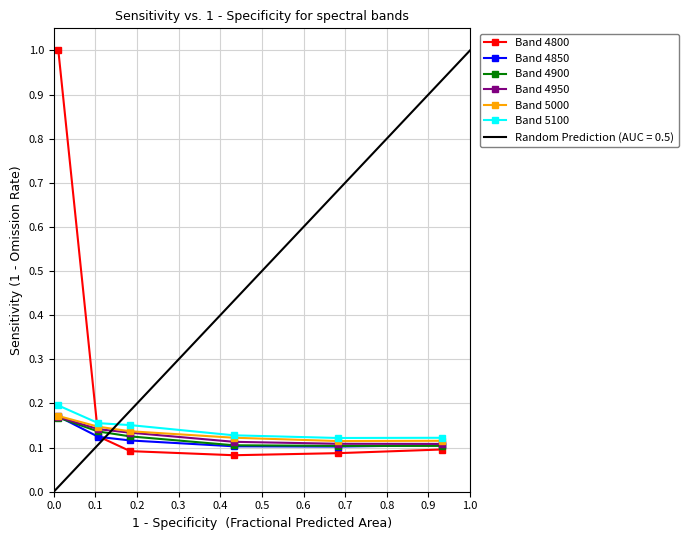

True or false: Band 5000 and Band 4800 cross at least once.

True